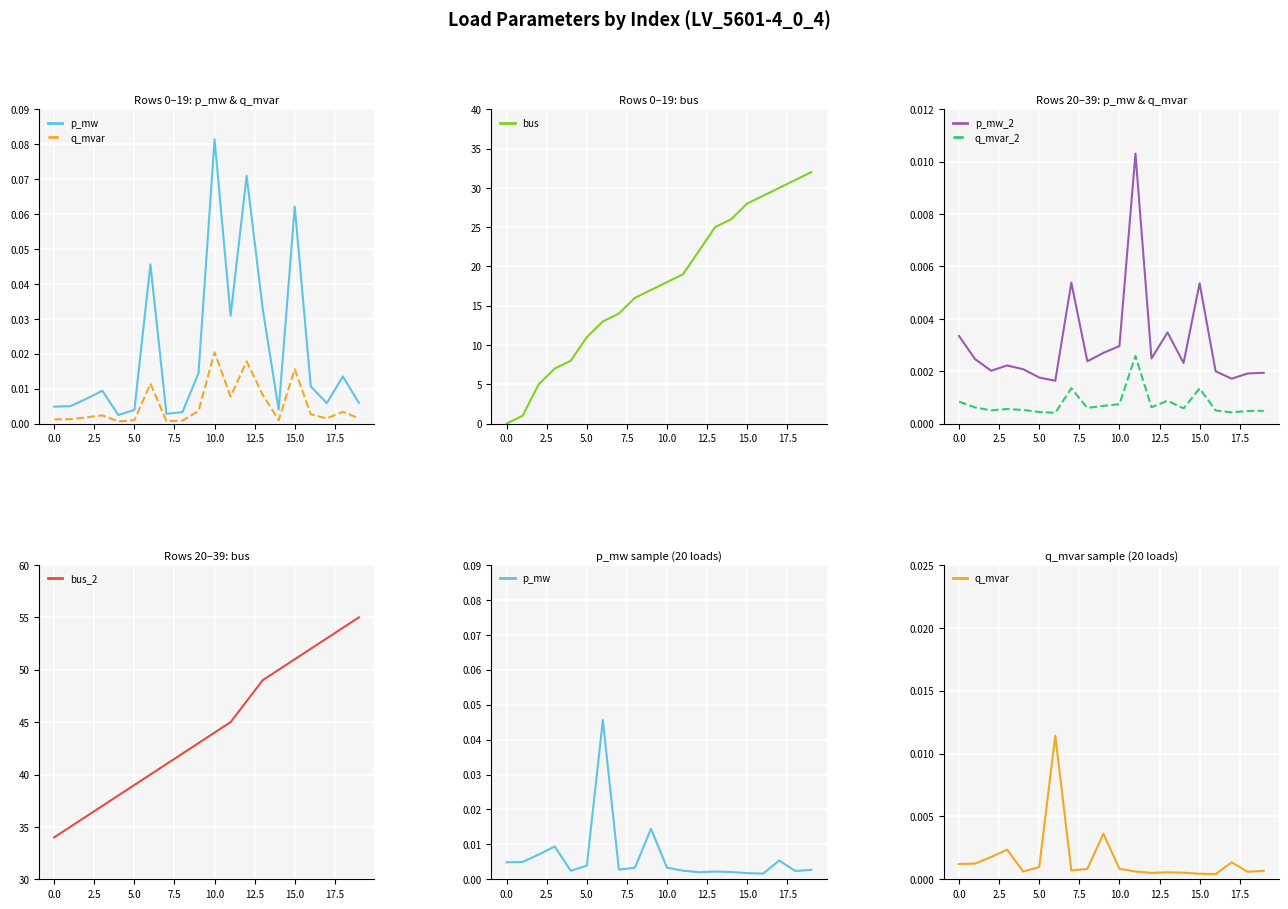

What is the total value across all series at 15?

79.0